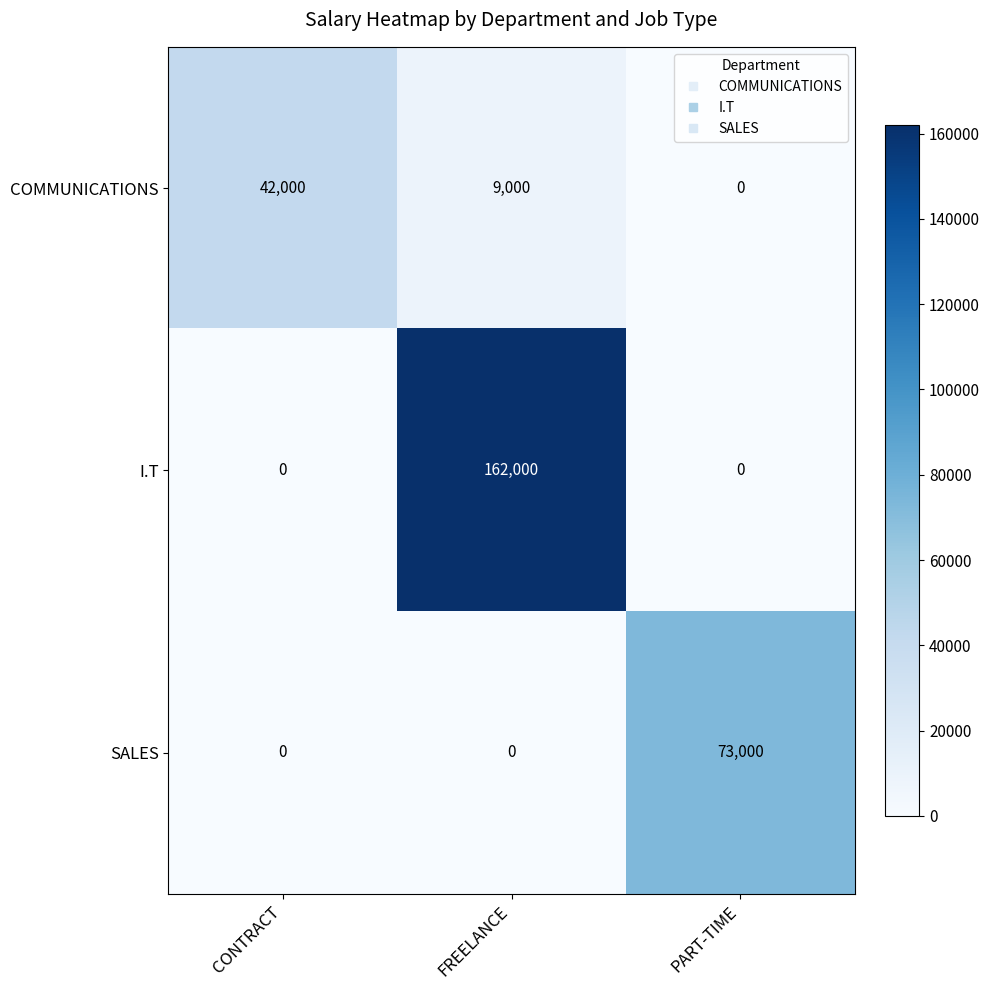

What value does the COMMUNICATIONS series have at FREELANCE, to the nearest 10?

9000